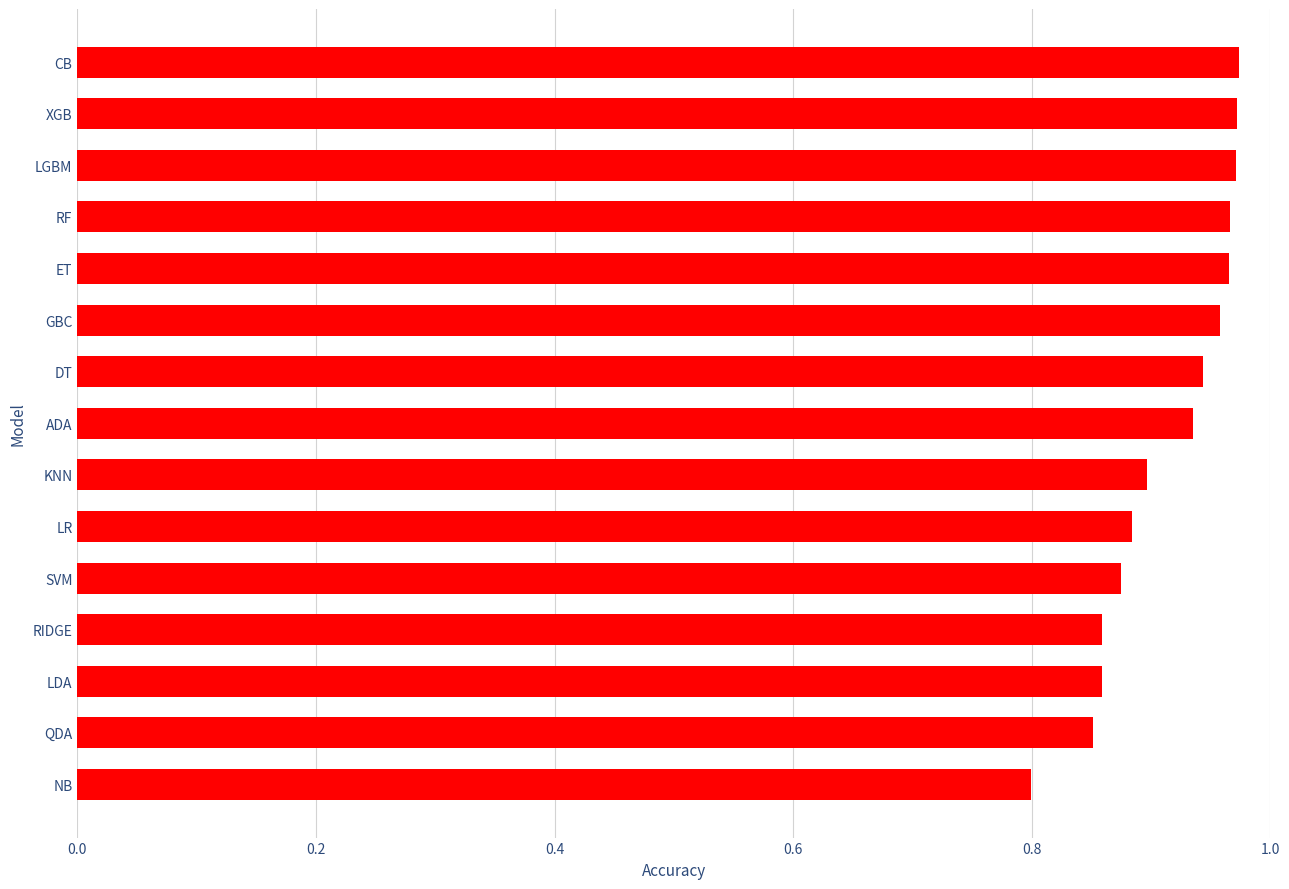

How many values are between 0 and 1?

15